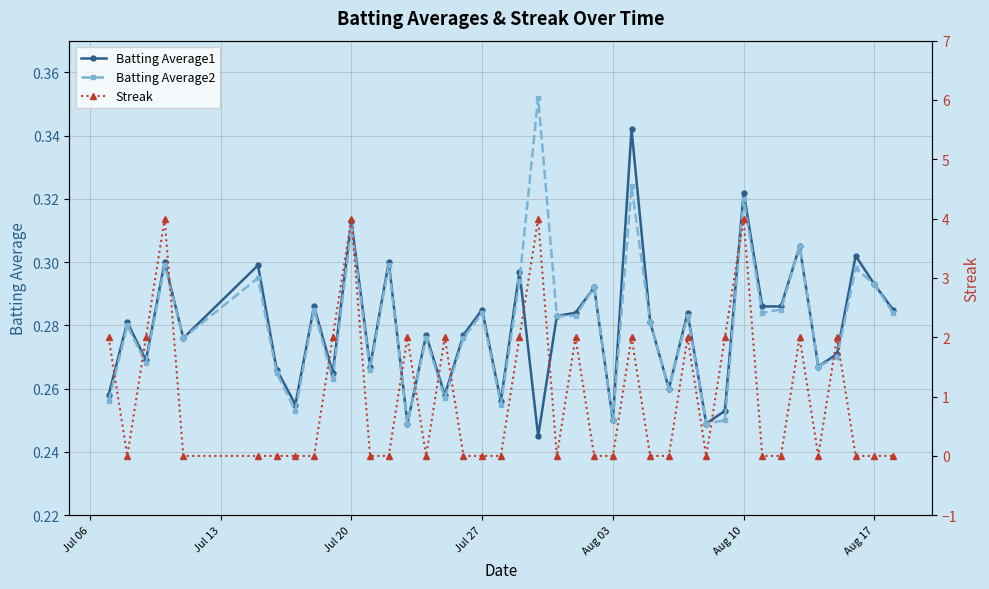

Count the Batting Average1 values in the range 0 to 1.

40